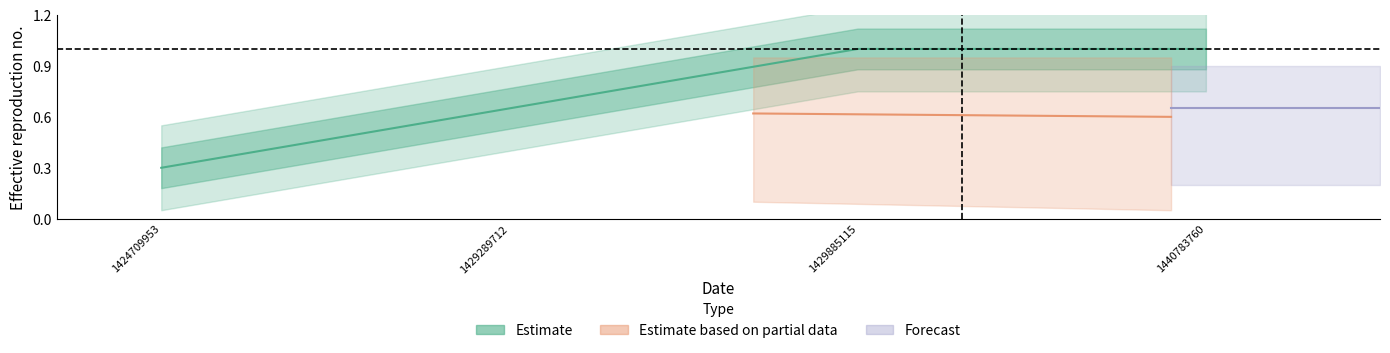

True or false: the data has more than 2 interior local peaks.

False